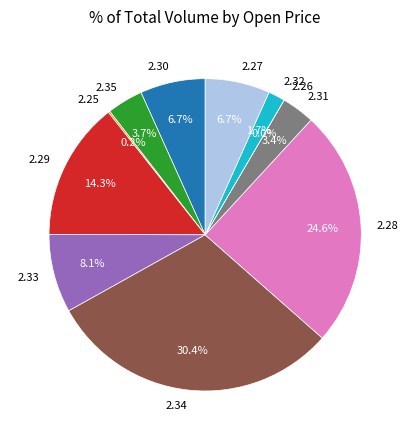

Do 2.30 and 2.35 together represent more than half of the pie?

No